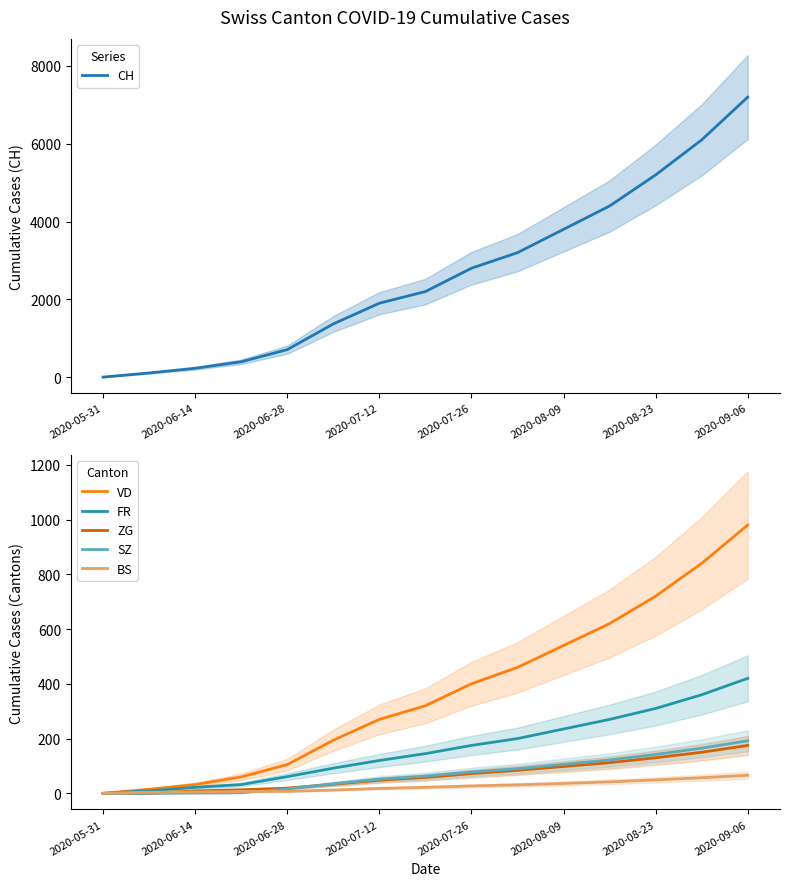

Which series has the largest total across all categories?

CH